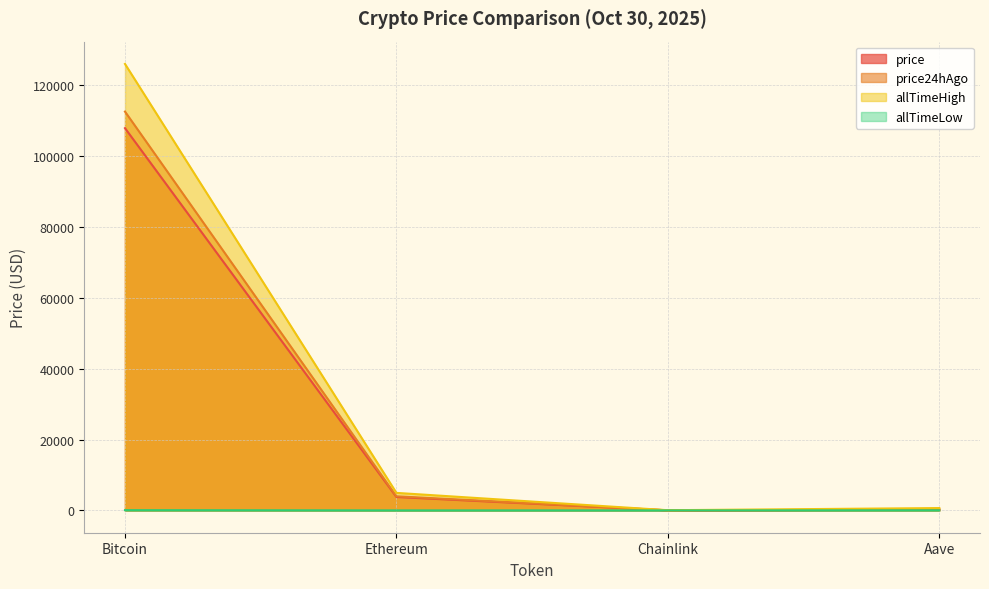

What is the smallest value displayed?

0.1